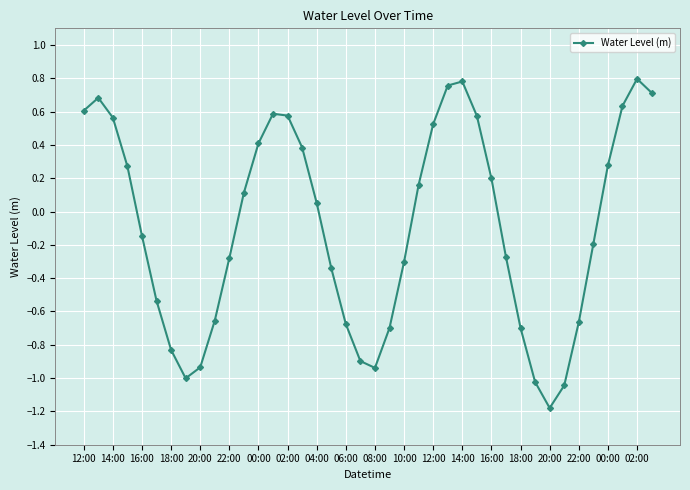

How many points are higher than both their immediate neighbors (excluding endpoints)?

4